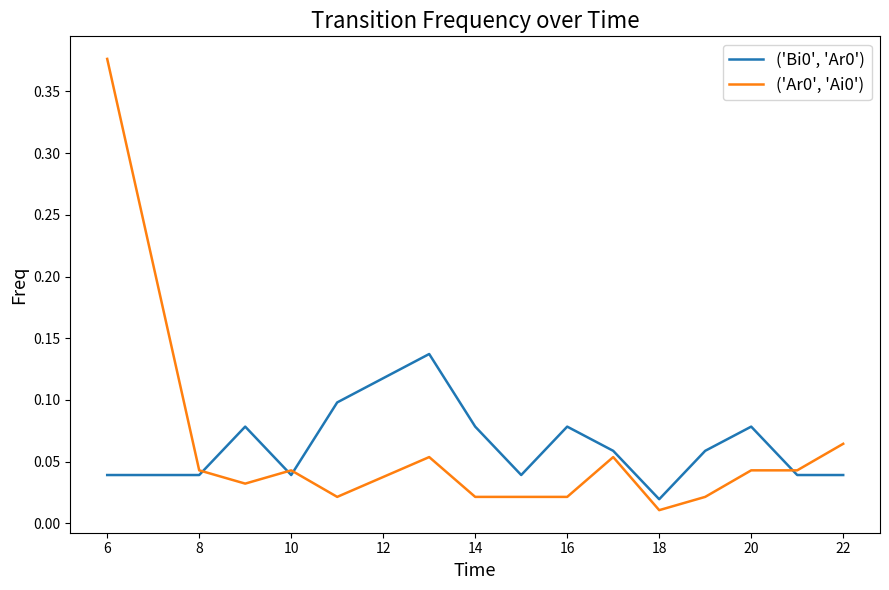

How many lines are shown in the chart?

2